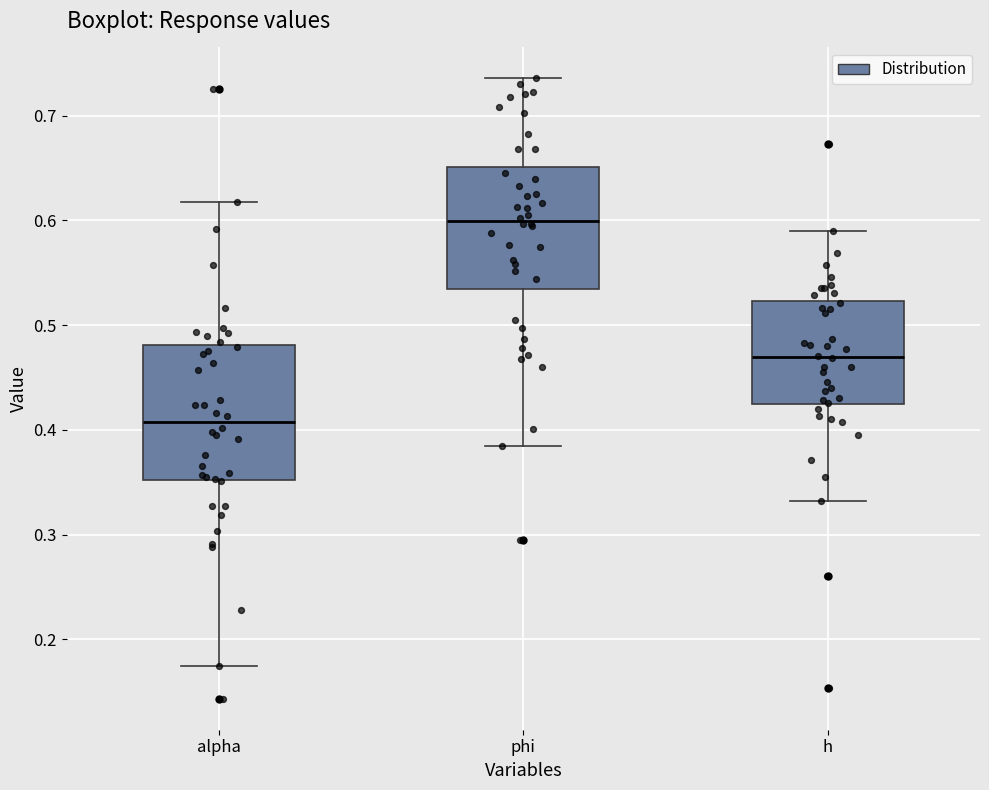

Which box is the tallest, from its lower edge to its upper edge?

alpha